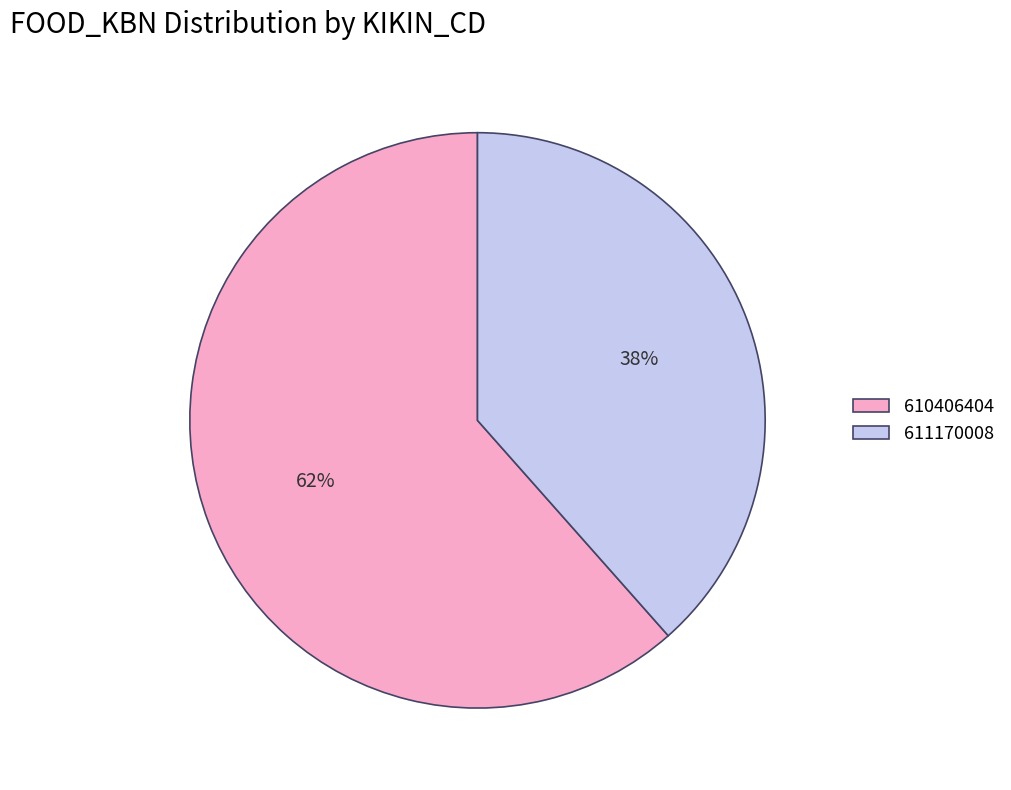

Which category has the smallest portion of the pie?

611170008